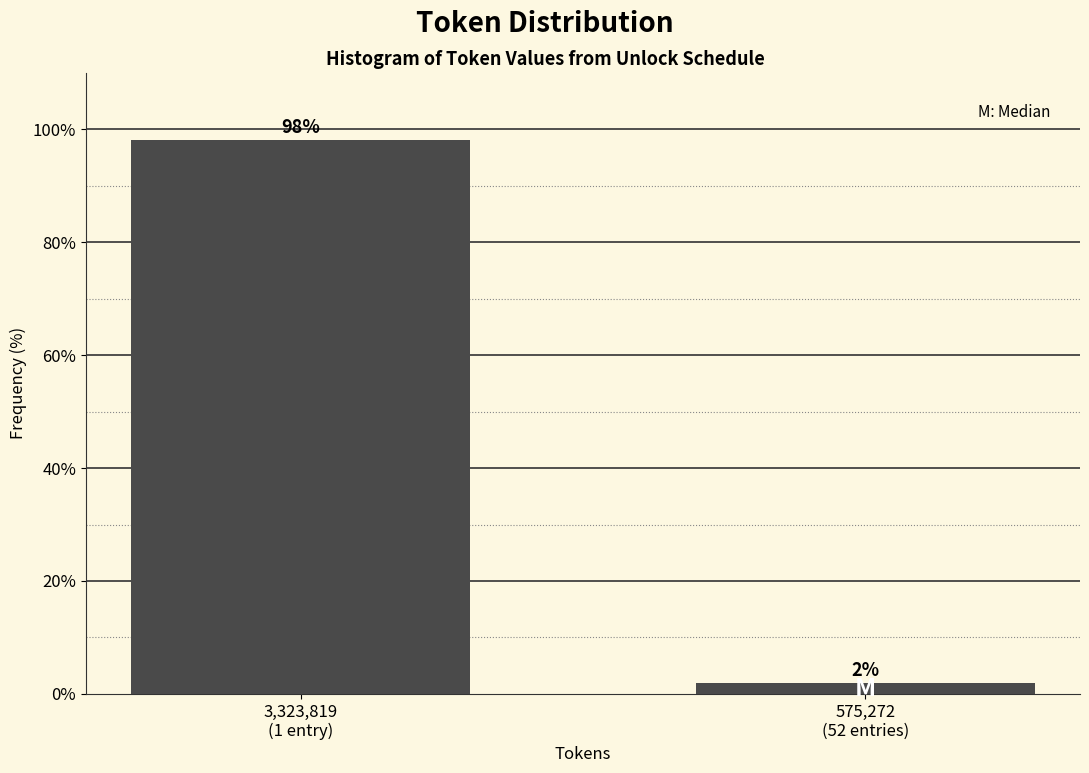

What is the sum of all values?

100.0